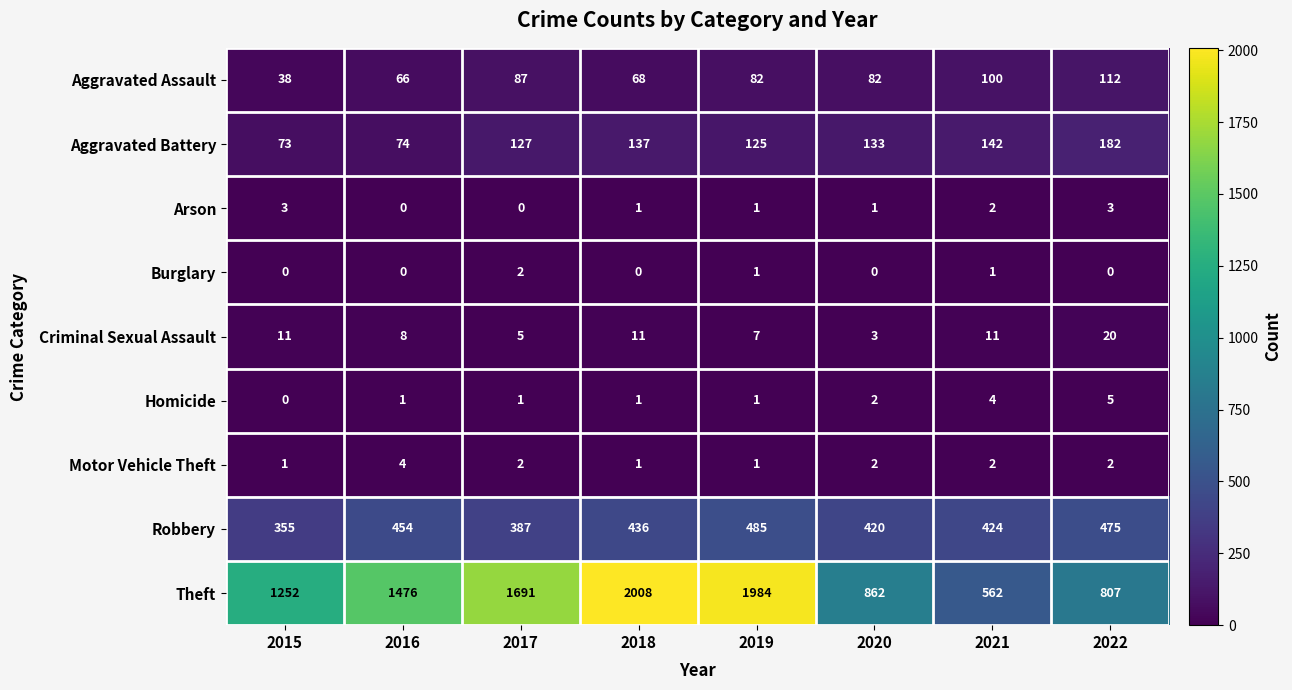

What is the approximate value of Robbery at 2020?

420